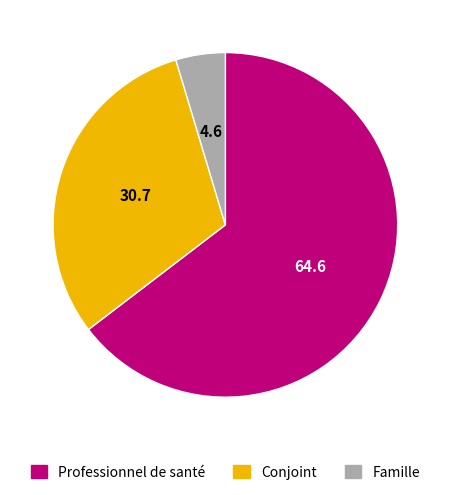

The Famille slice represents 5% of the pie. True or false?

True